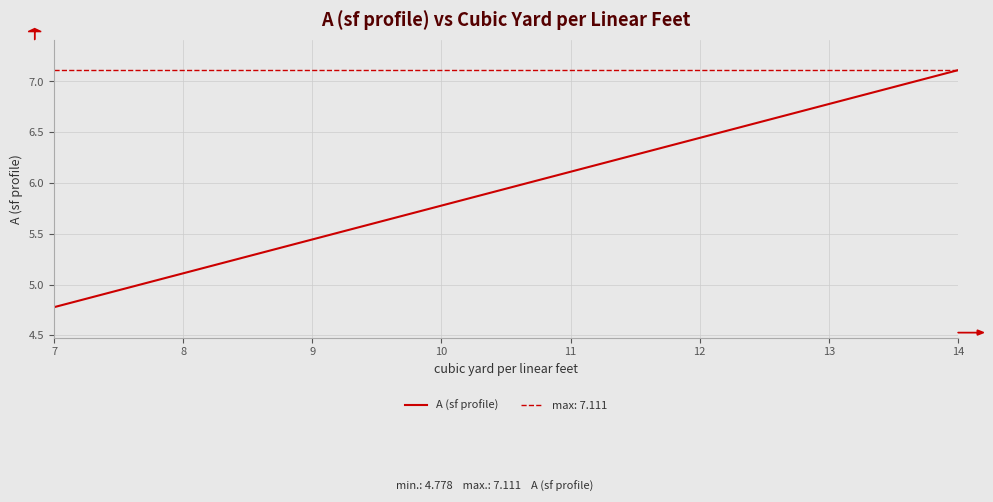

What is the difference between the second highest and second lowest values?

1.7